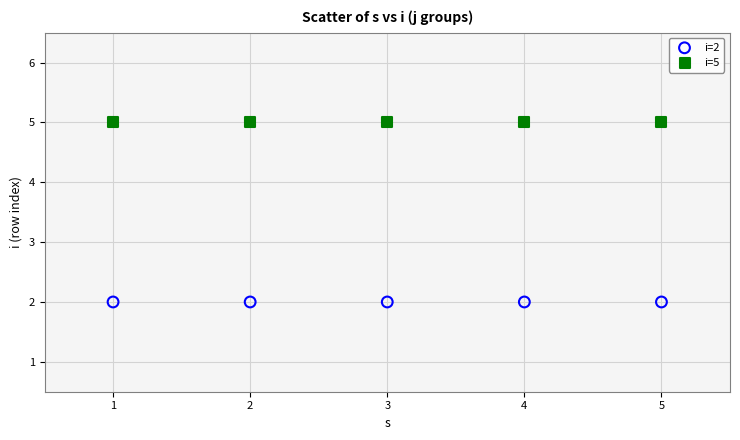

Across all data points, what is the average Y value?

4